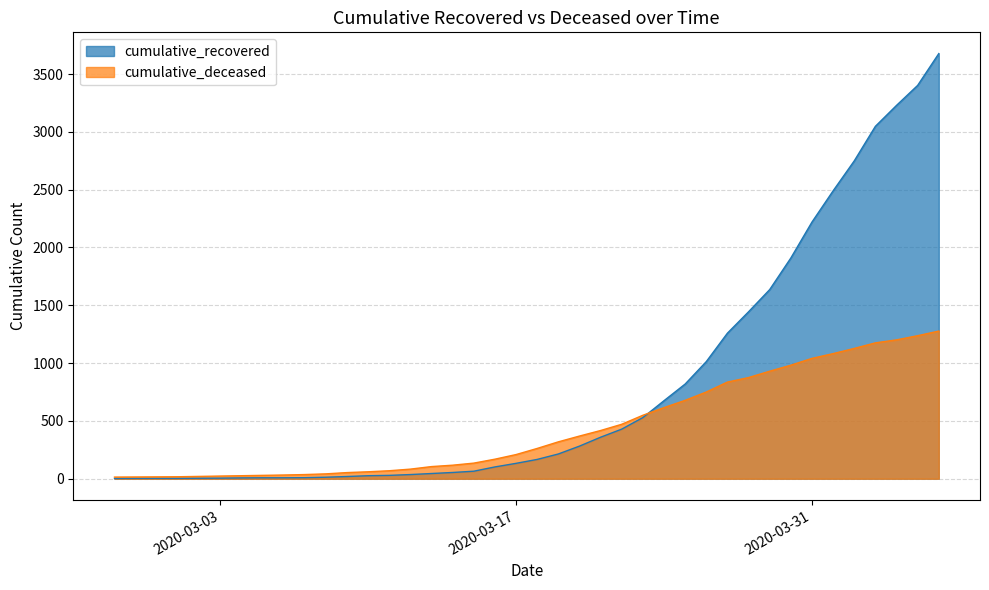

Which label corresponds to the largest value in the chart?

2020-04-06